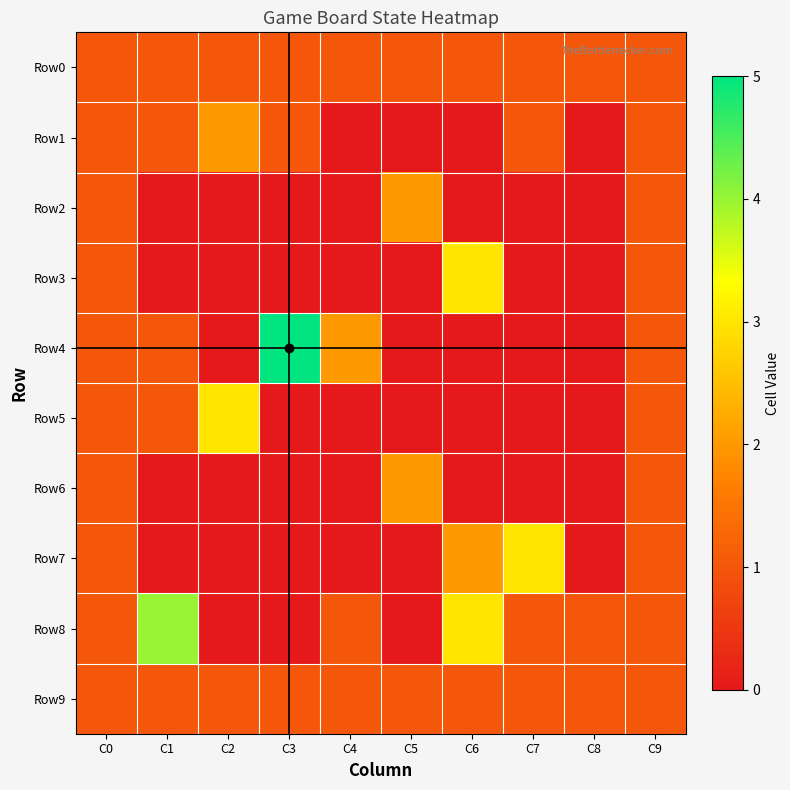

List the series in order of their peak value, lowest first.

Row0, Row9, Row1, Row2, Row6, Row3, Row5, Row7, Row8, Row4